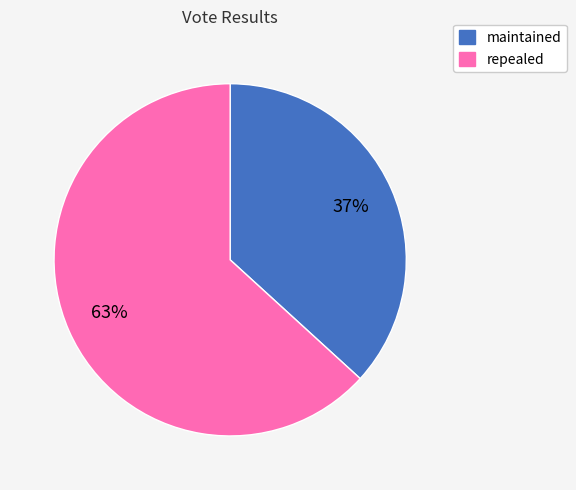

True or false: maintained accounts for 37% of the total.

True